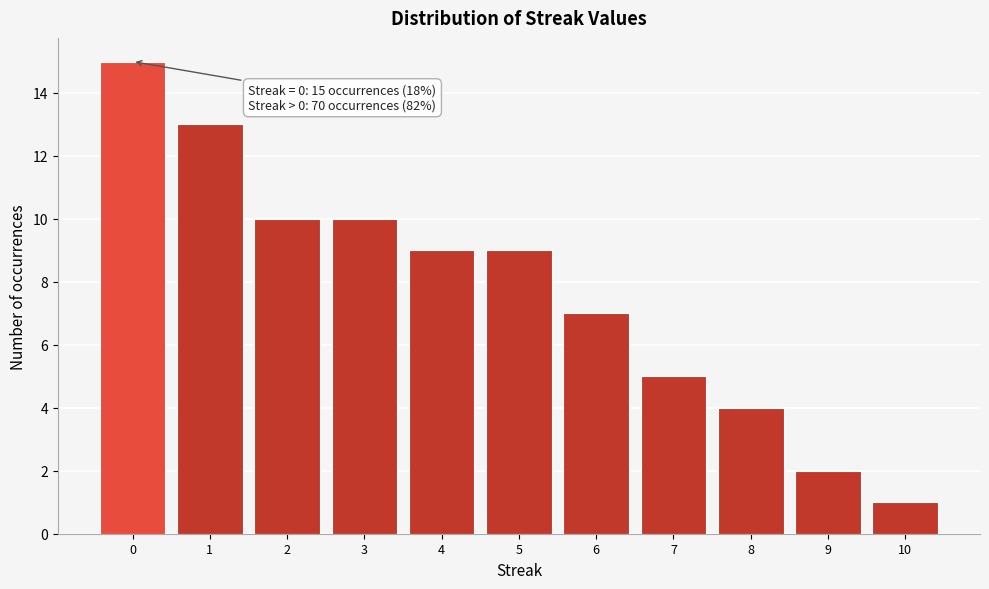

Reading left to right, list all the values displayed in this chart.

0=15	1=13	2=10	3=10	4=9	5=9	6=7	7=5	8=4	9=2	10=1